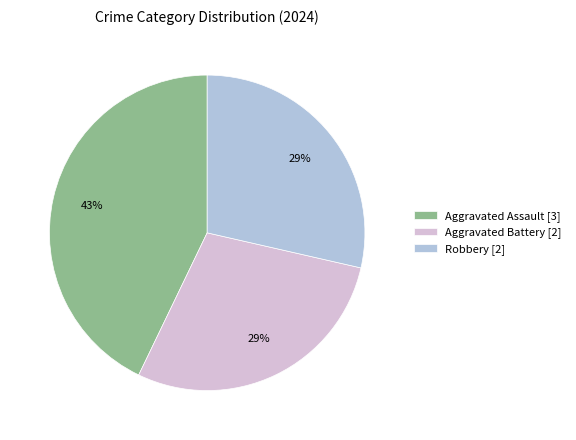

What percentage is the Aggravated Battery [2] slice, to the nearest percent?

29%